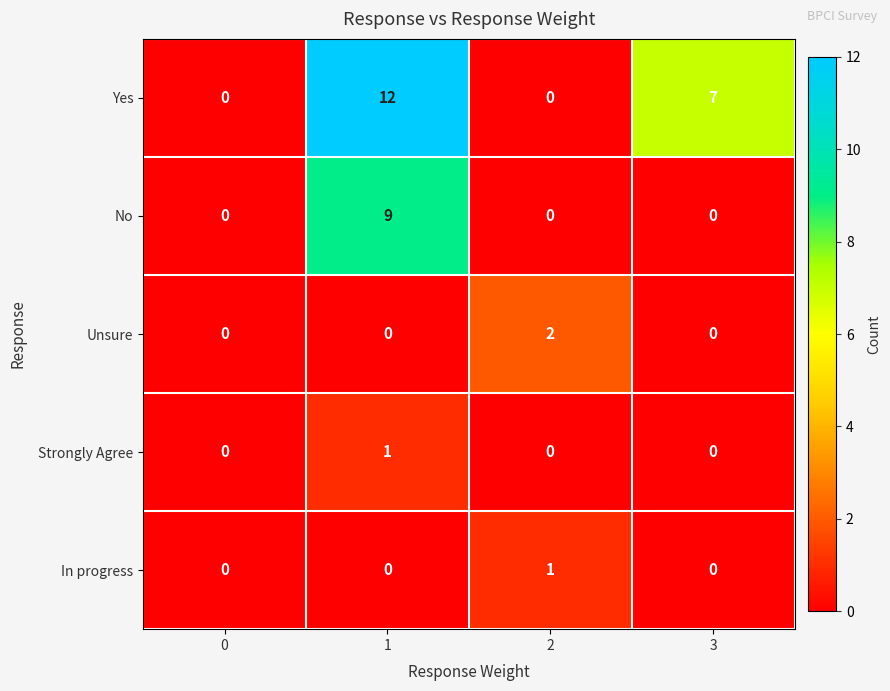

True or false: Yes has a value of 12 at 1.

True